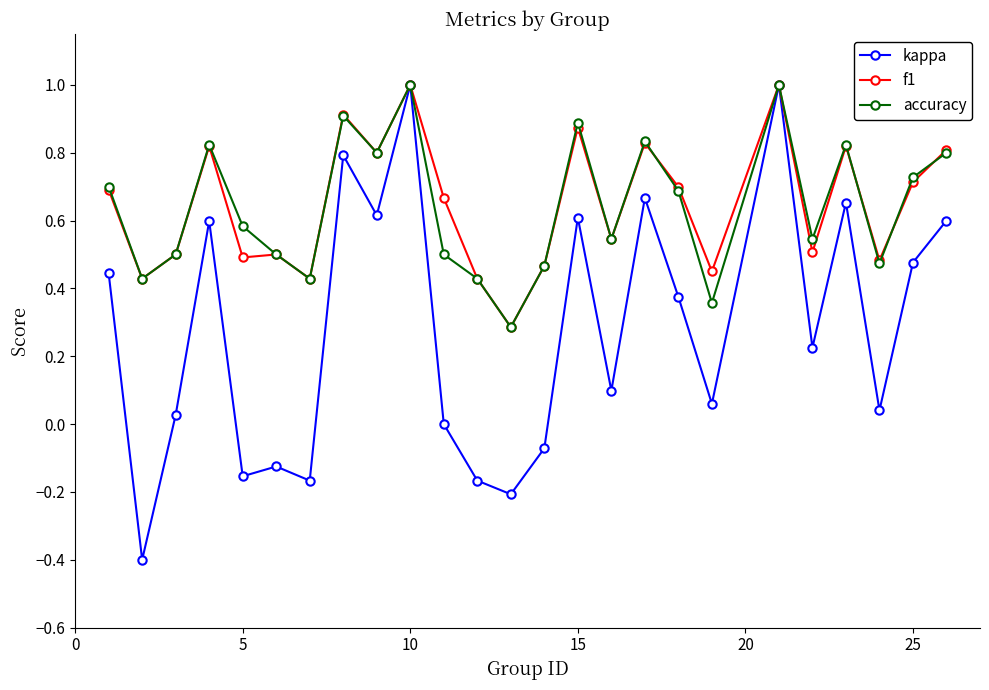

Count the number of categories in the chart.

25